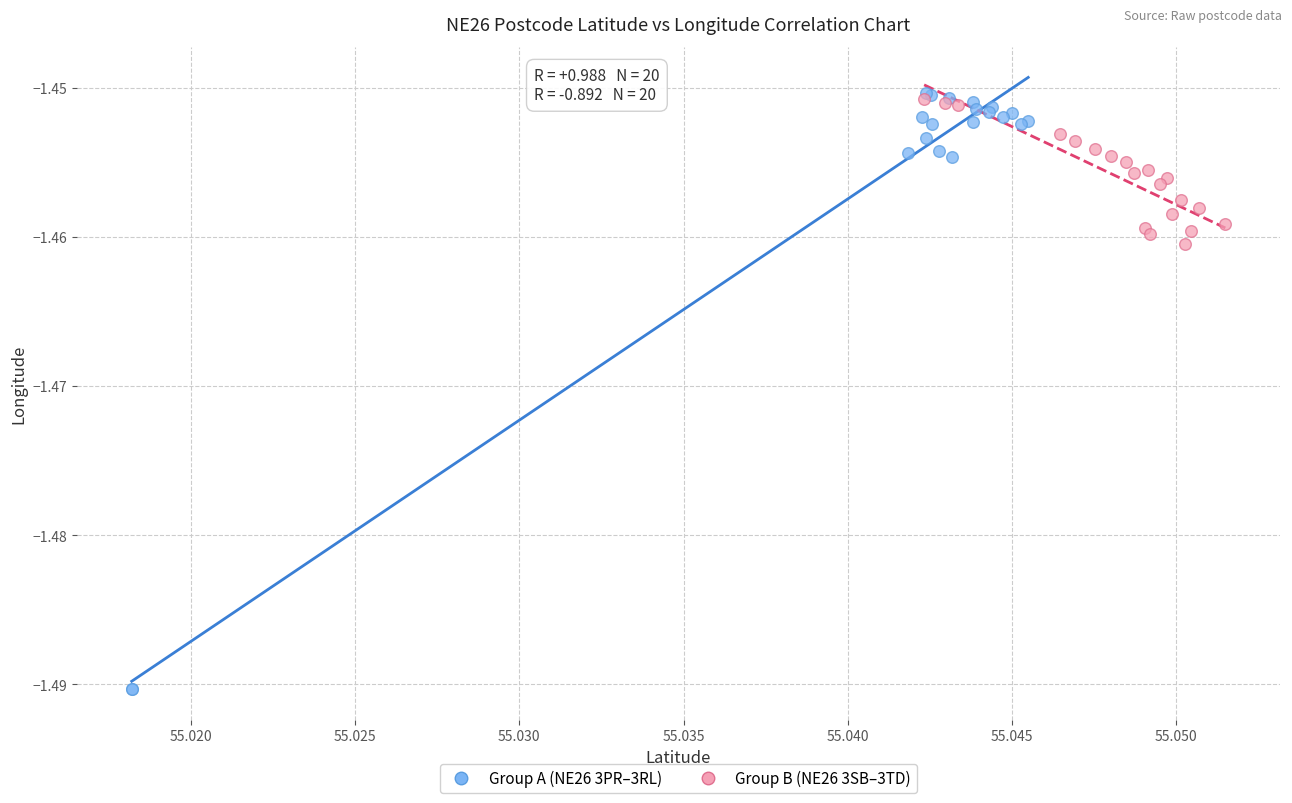

Which series has the largest Y range (max minus min)?

Group A (NE26 3PR–3RL)